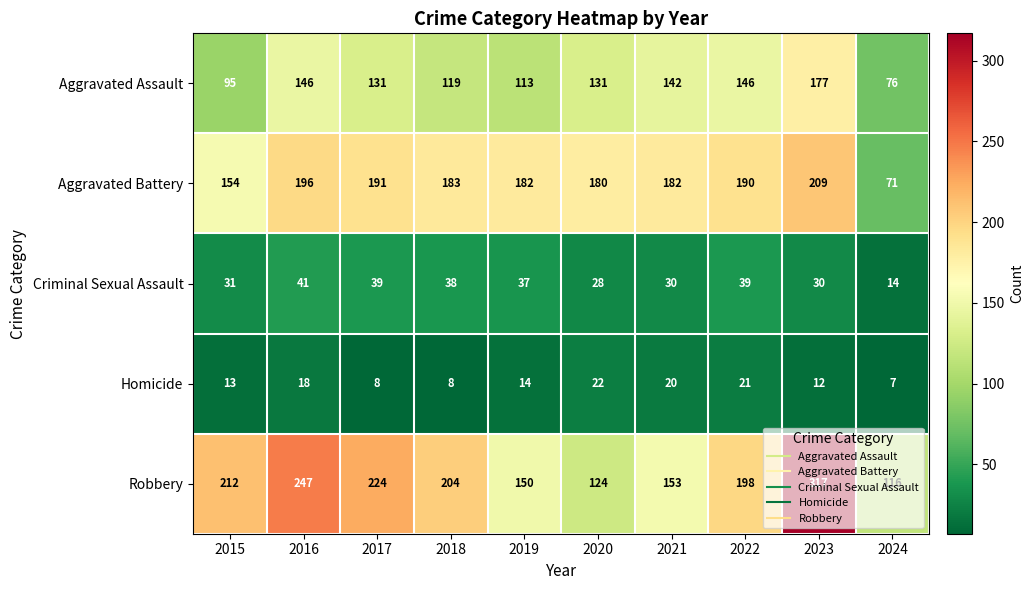

At how many categories does at least one series exceed 265?

1